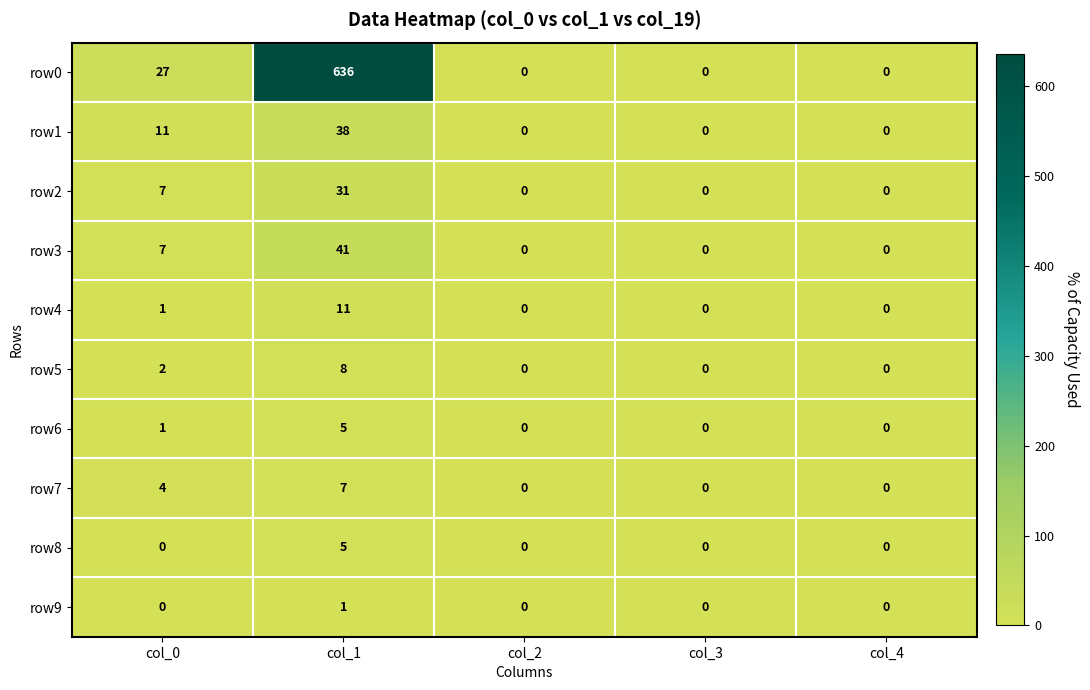

Which series has the largest total across all categories?

row0